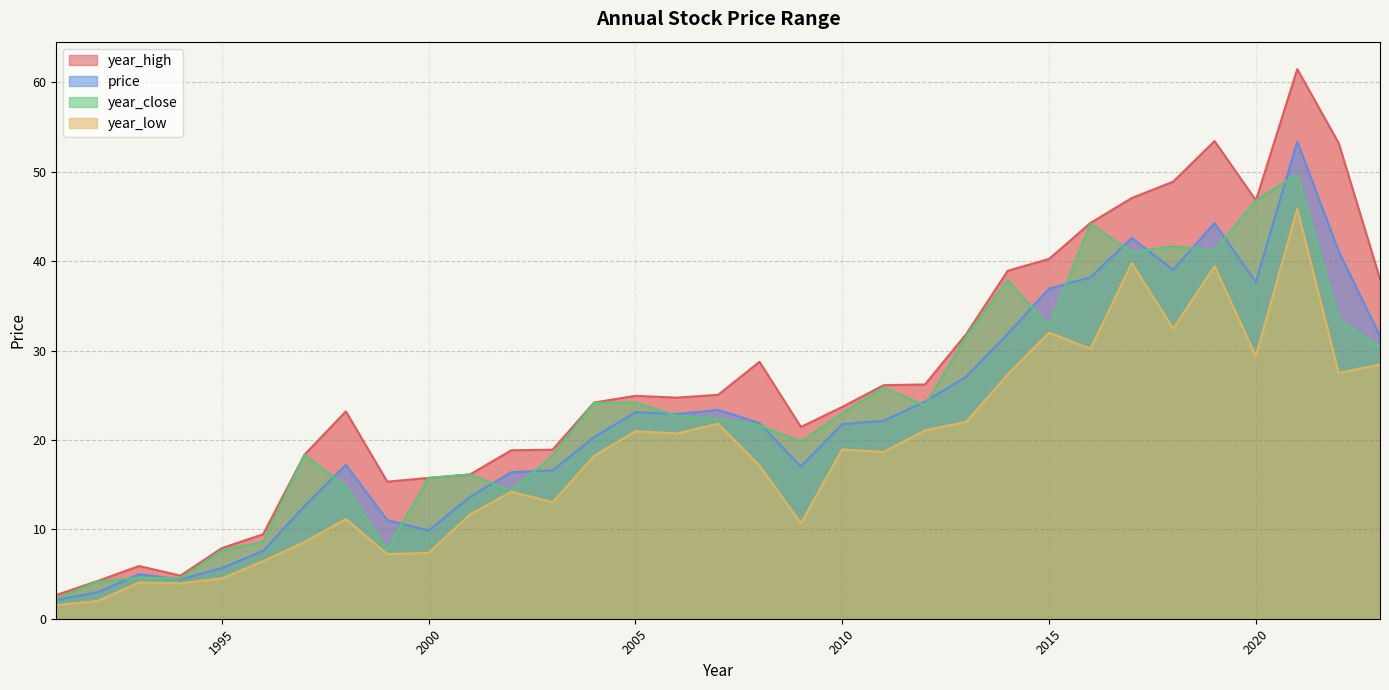

What is the minimum value for year_low?

1.5